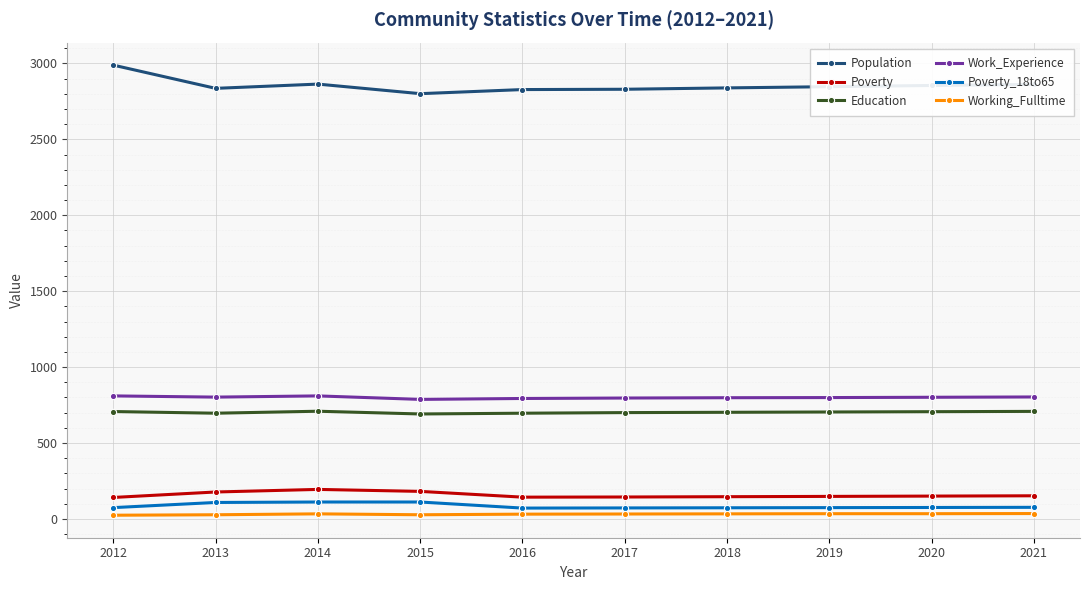

True or false: Population and Education cross at least once.

False